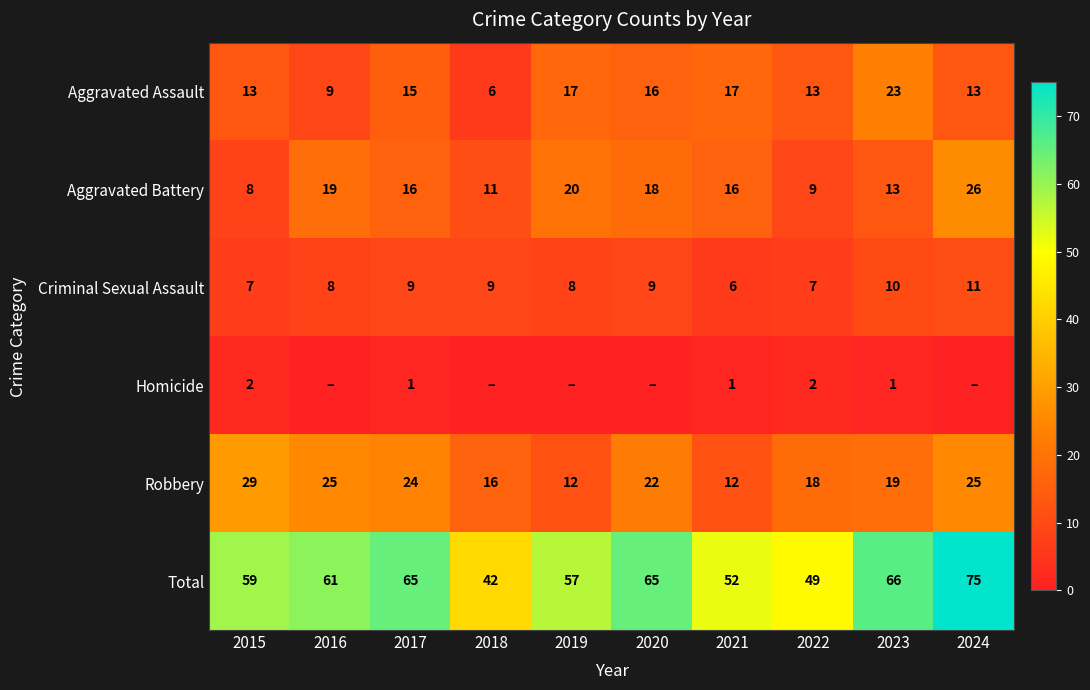

At how many categories does at least one series exceed 8?

10